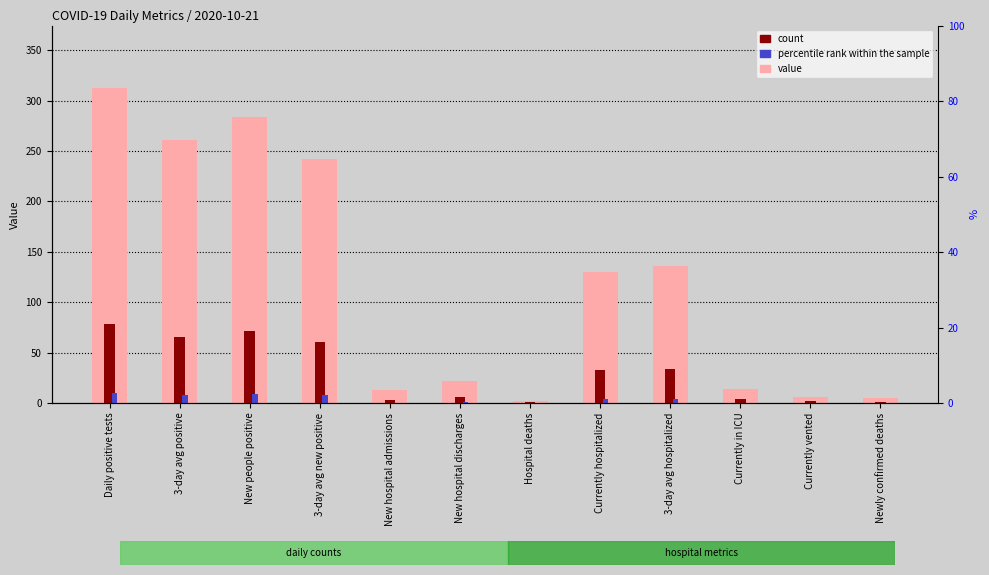

At 3-day avg new positive, list the series in order from largest to smallest.

value, count, percentile rank within the sample